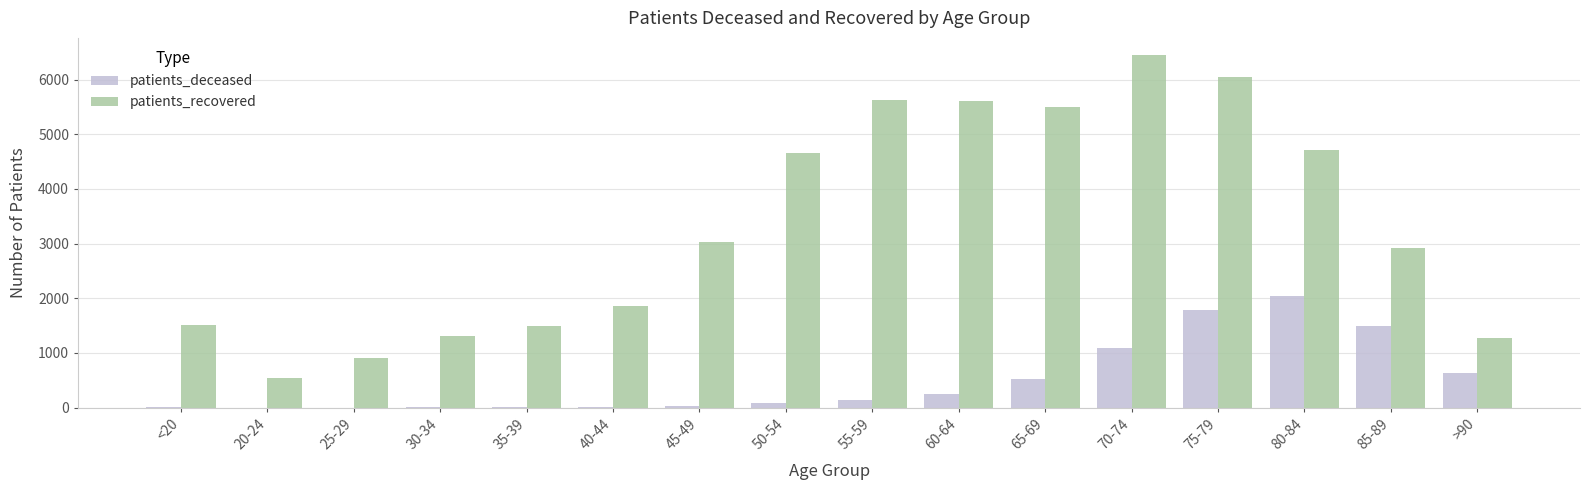

Which series has the largest total across all categories?

patients_recovered